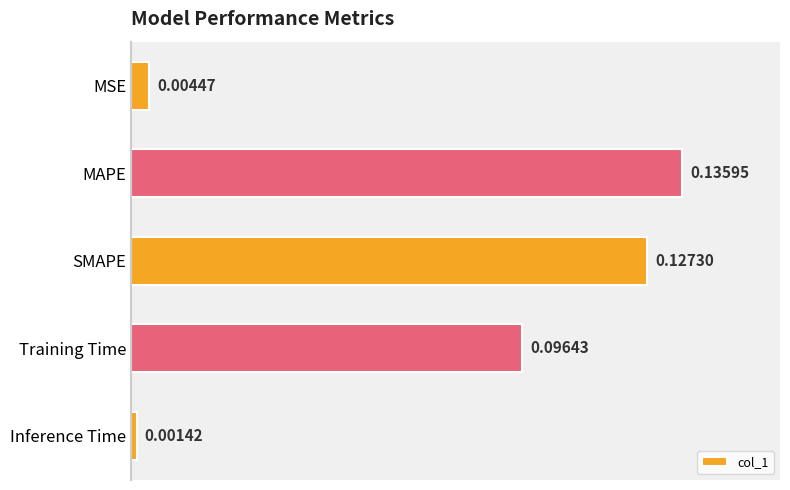

List the labels in order of value, largest first.

MAPE, SMAPE, Training Time, MSE, Inference Time